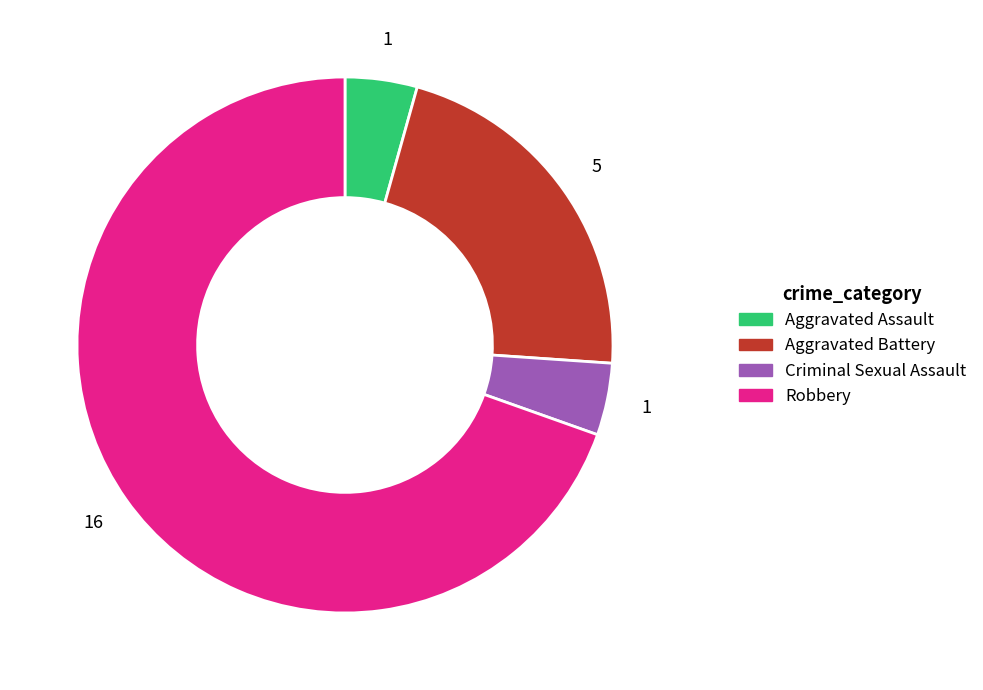

Which slice is the largest?

Robbery